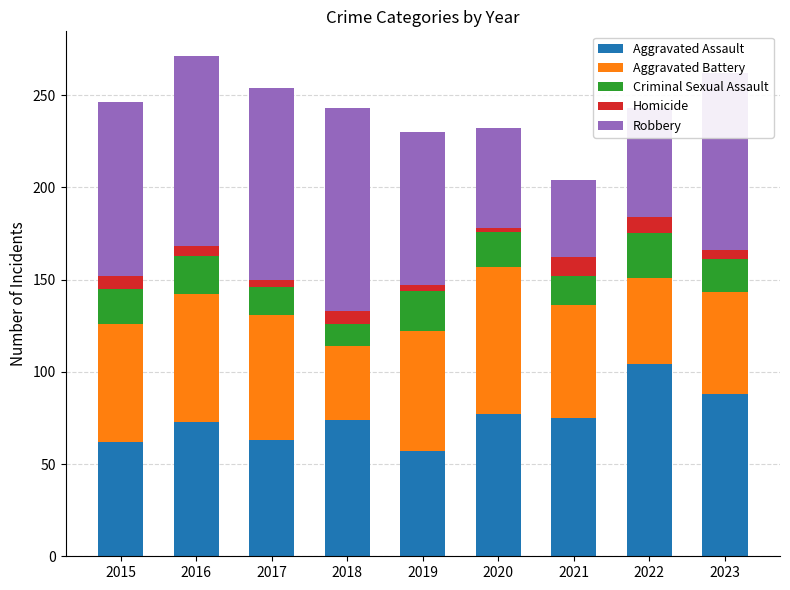

What is the highest value of the Aggravated Assault series?

104